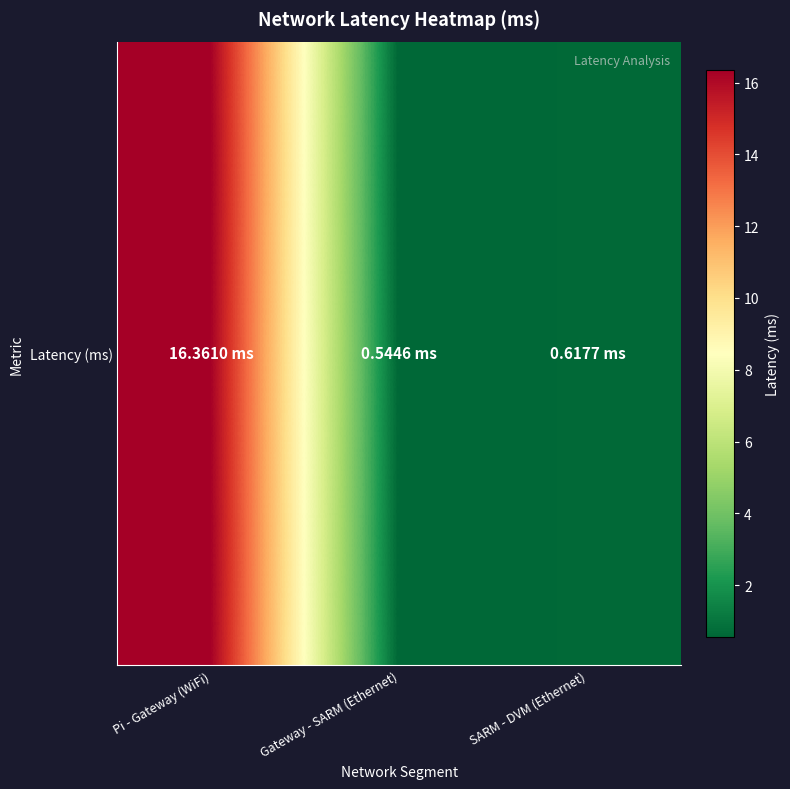

Reading left to right, extract all data points from this chart.

16.4	0.5	0.6